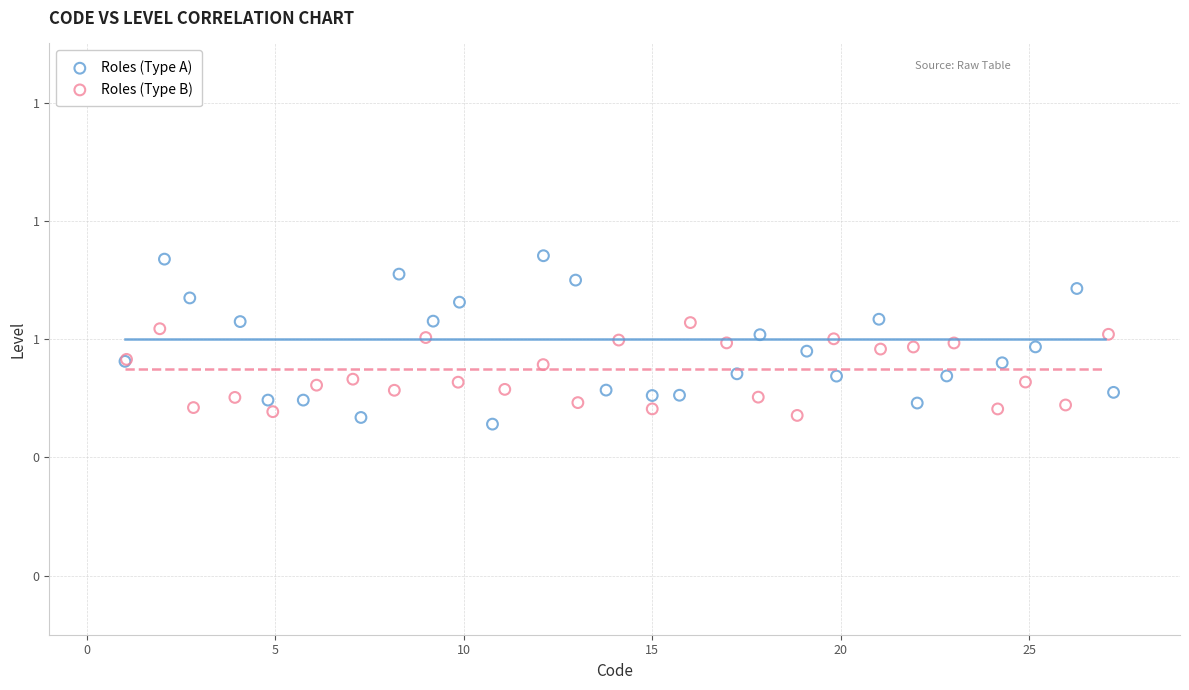

Which series reaches the minimum Y coordinate?

Roles (Type A)